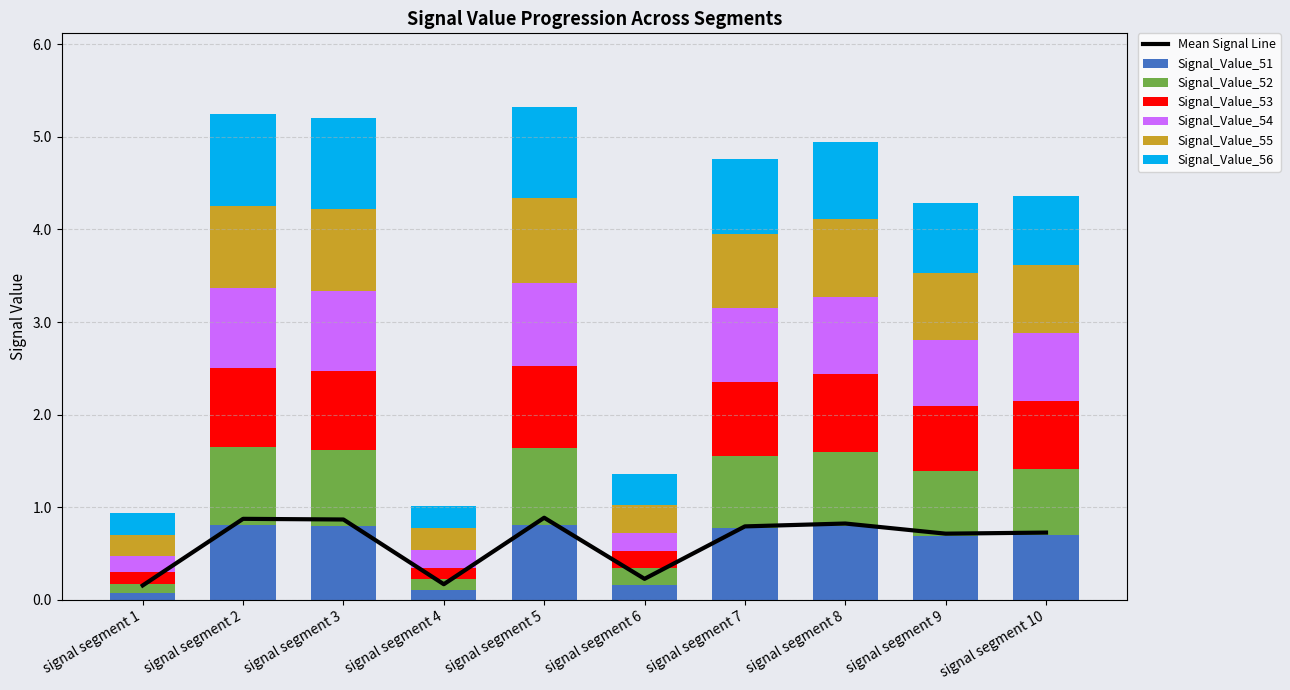

At which category is the sum across all series the highest?

signal segment 5